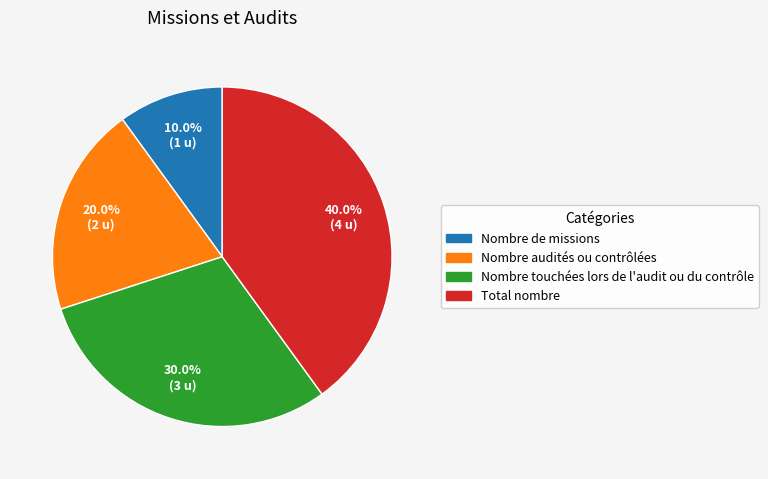

To the nearest percent, what portion does Nombre audités ou contrôlées represent?

20%